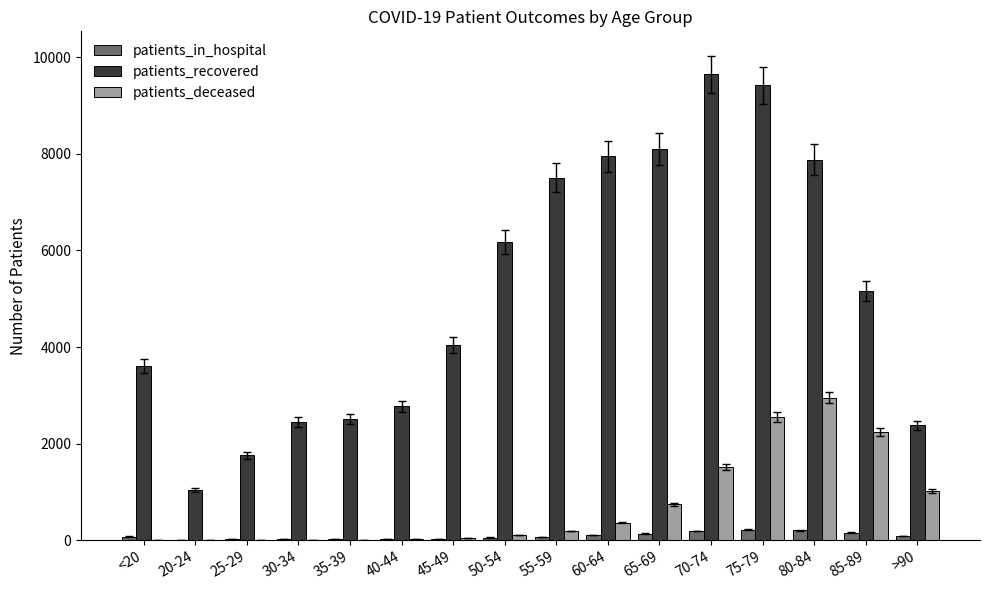

What is the maximum value shown in the chart?

9650